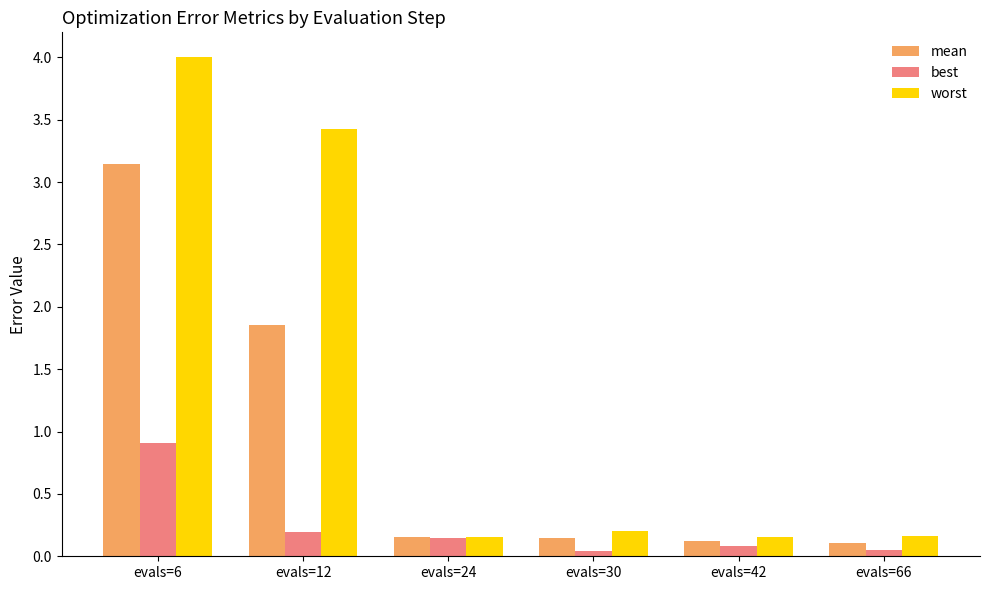

Is the value of best at evals=66 greater than the value of worst at evals=24?

No